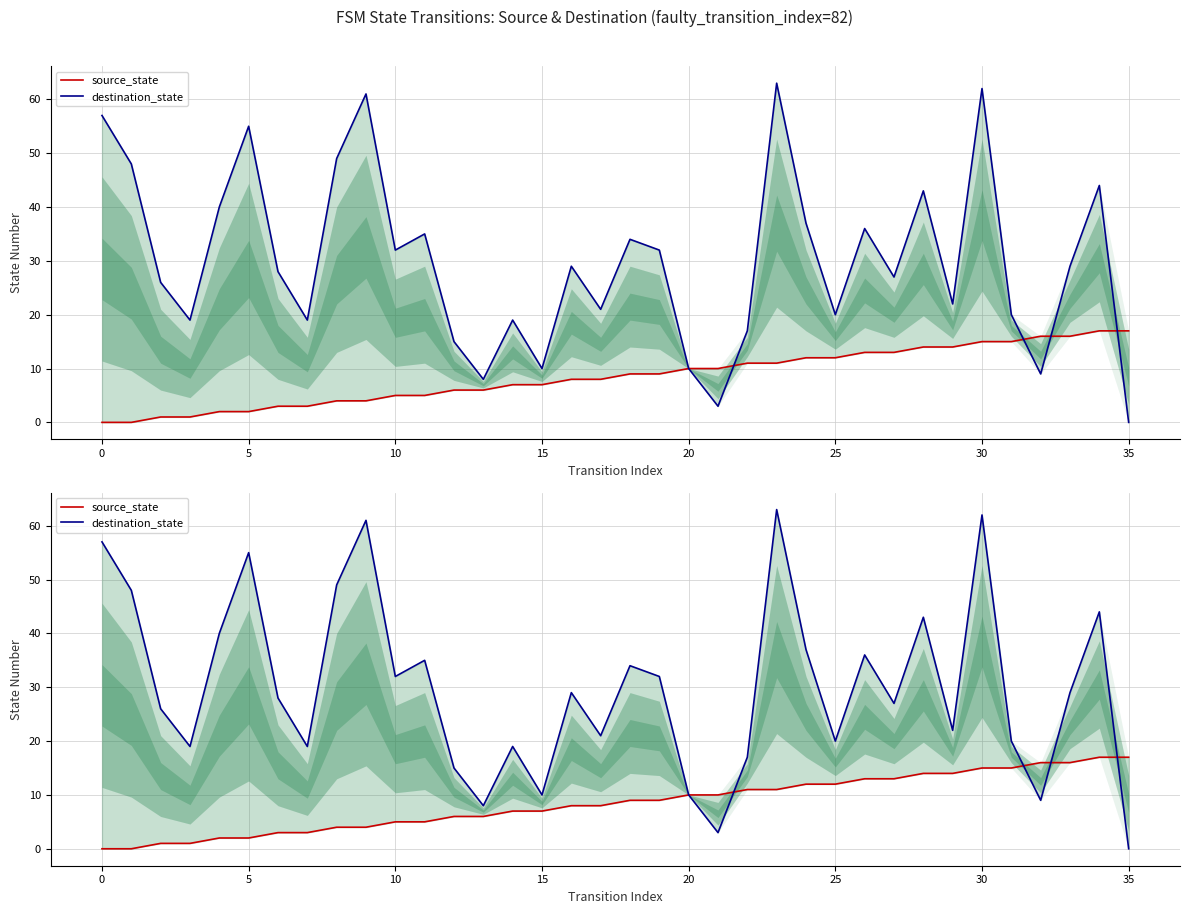

Which series has the largest range (max minus min)?

destination_state